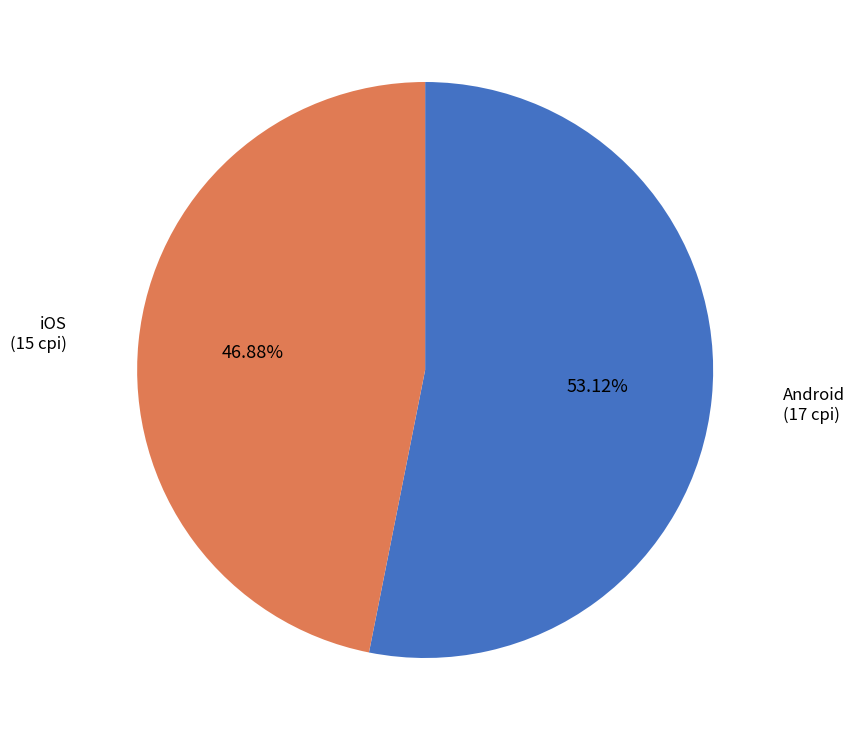

To the nearest percent, what is the difference between the largest and smallest slice percentages?

6%